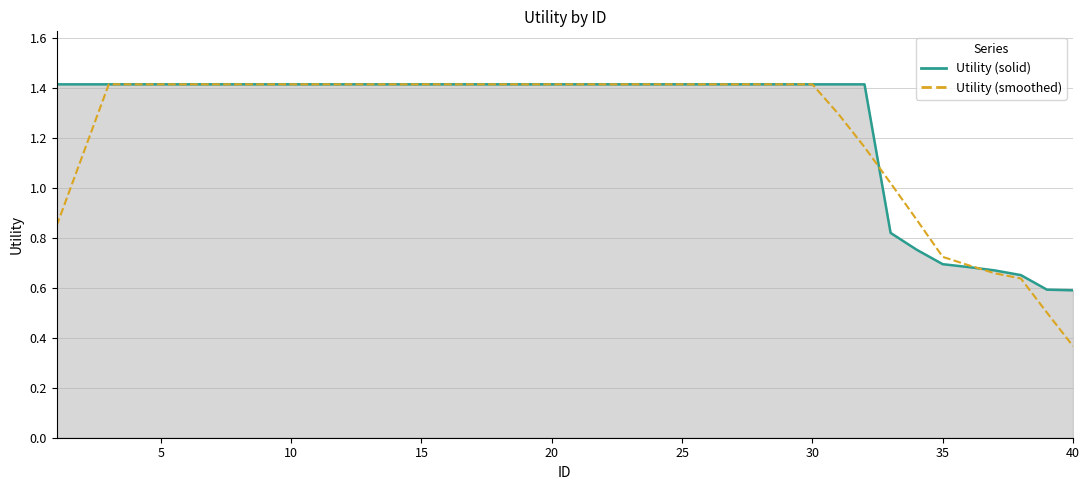

Which series has the widest spread of values?

Utility (smoothed)